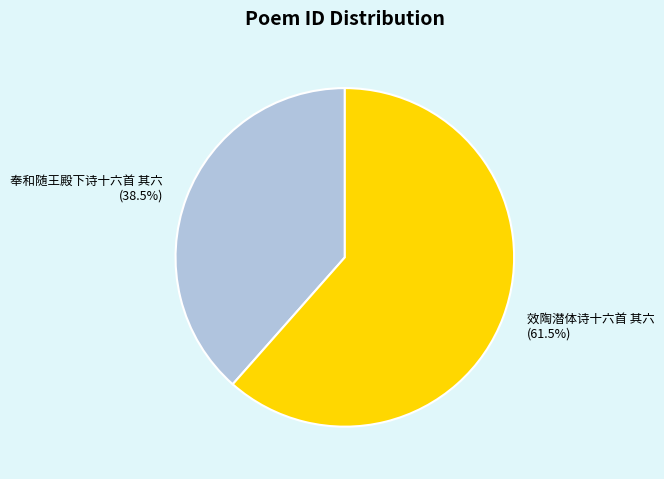

What is the majority slice?

效陶潜体诗十六首 其六